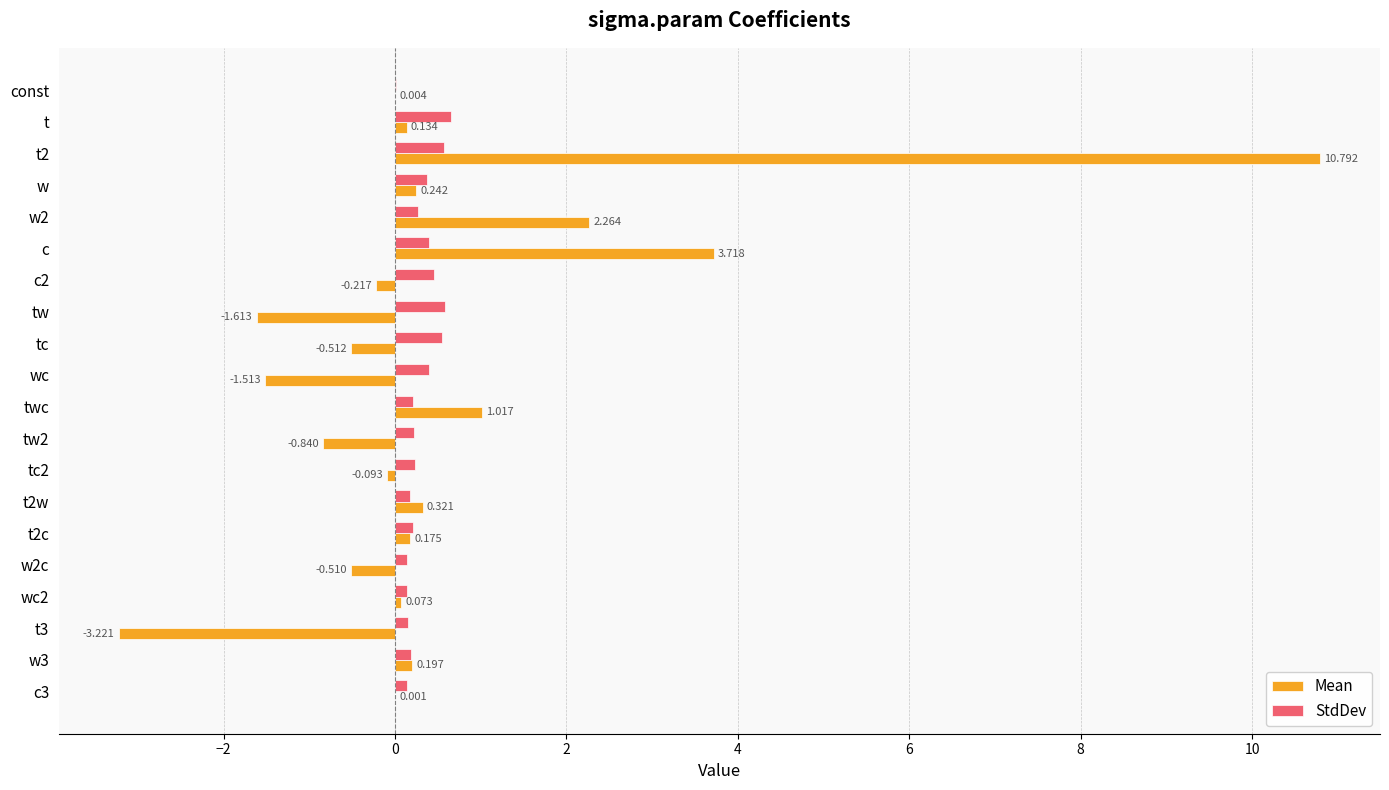

Which series has the largest total across all categories?

Mean